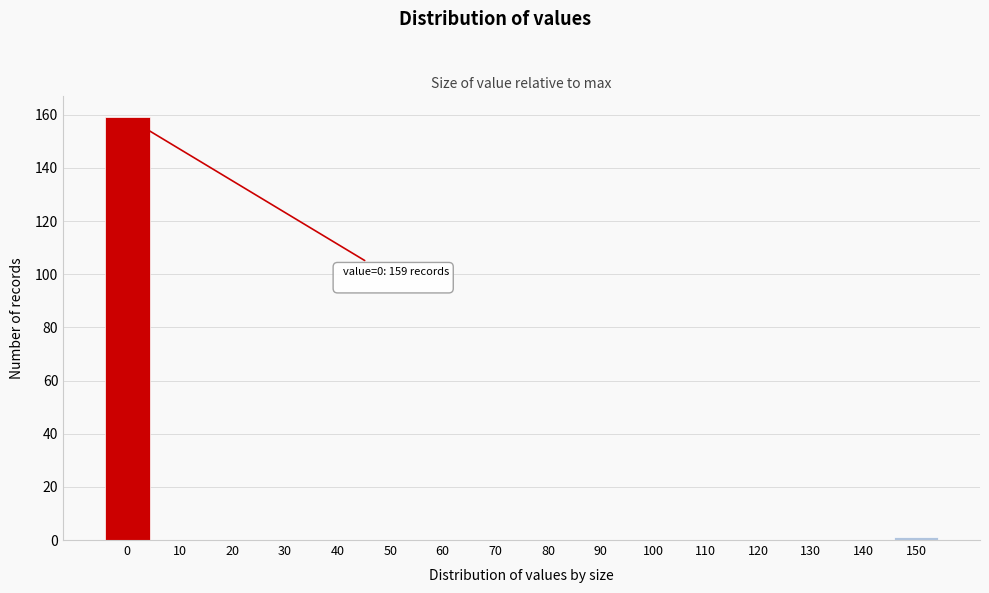

Reading left to right, extract all data points from this chart.

0=159	10=0	20=0	30=0	40=0	50=0	60=0	70=0	80=0	90=0	100=0	110=0	120=0	130=0	140=0	150=1